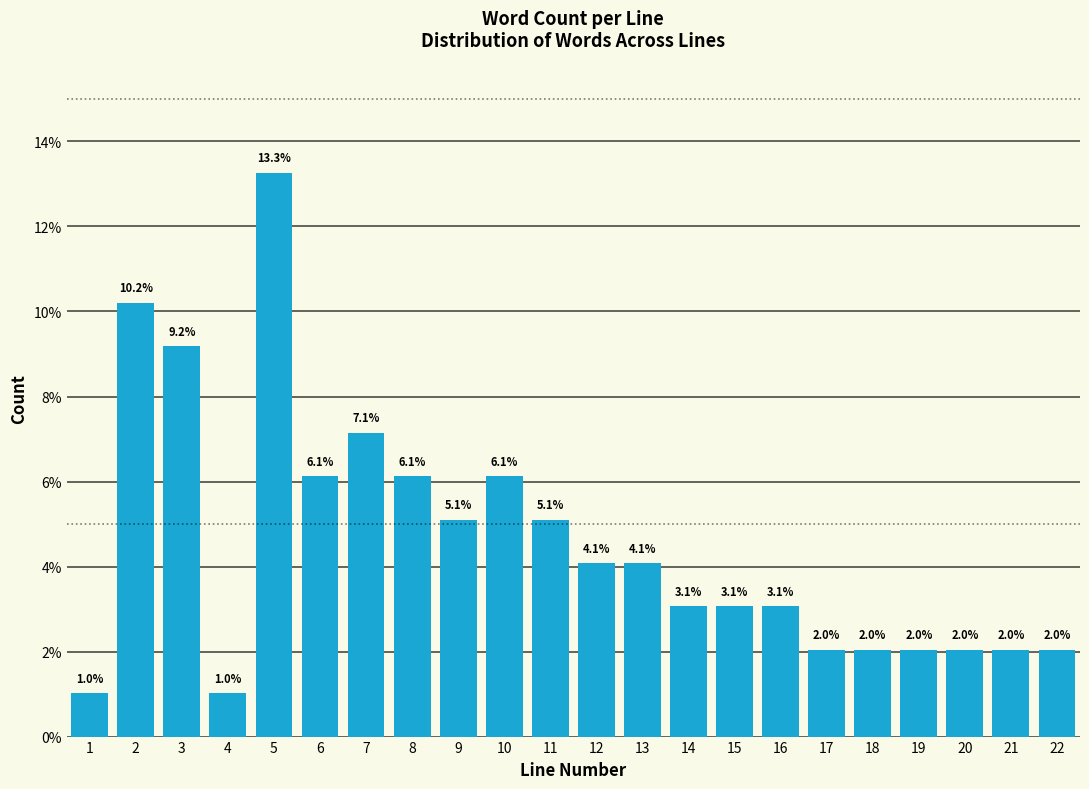

Reading right to left, list all the values displayed in this chart.

22=2.0	21=2.0	20=2.0	19=2.0	18=2.0	17=2.0	16=3.1	15=3.1	14=3.1	13=4.1	12=4.1	11=5.1	10=6.1	9=5.1	8=6.1	7=7.1	6=6.1	5=13.3	4=1.0	3=9.2	2=10.2	1=1.0